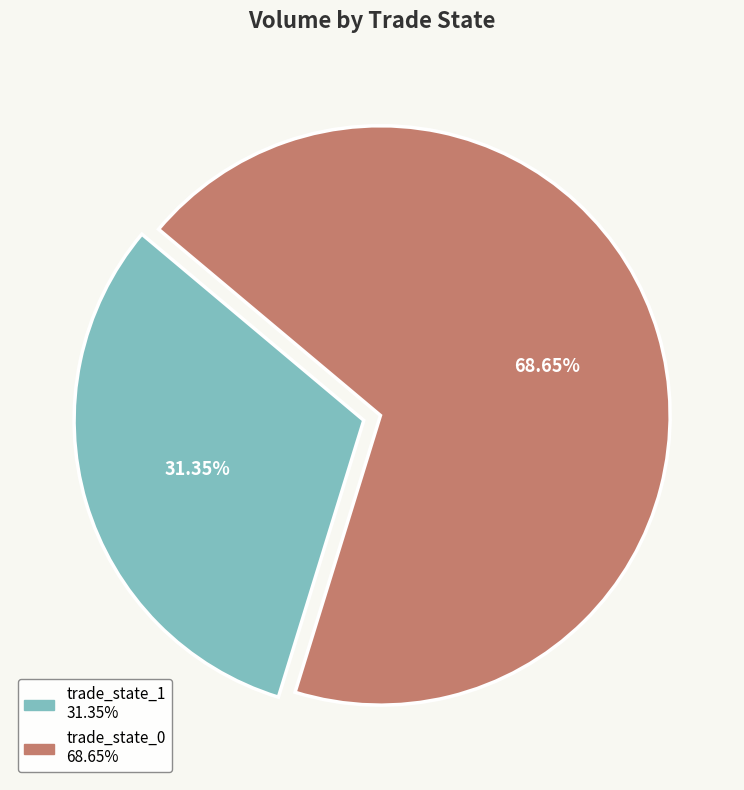

Count the number of slices in the pie.

2